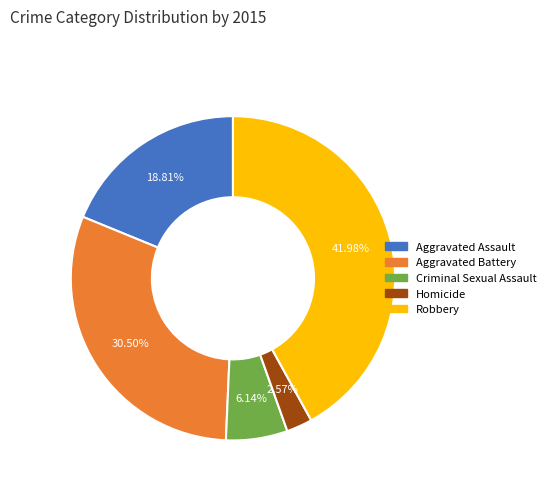

What percentage is the Robbery slice, to the nearest percent?

42%